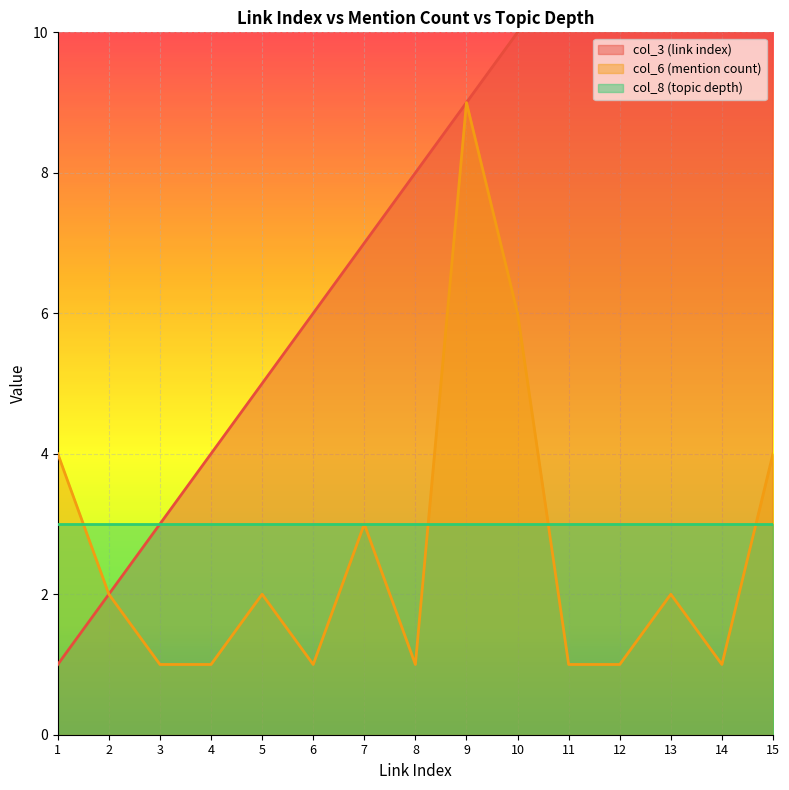

True or false: col_3 (link index) and col_6 (mention count) intersect in this chart.

False